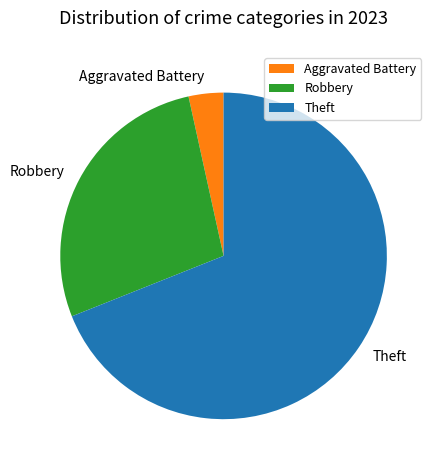

Is the sum of Theft and Aggravated Battery greater than half?

Yes